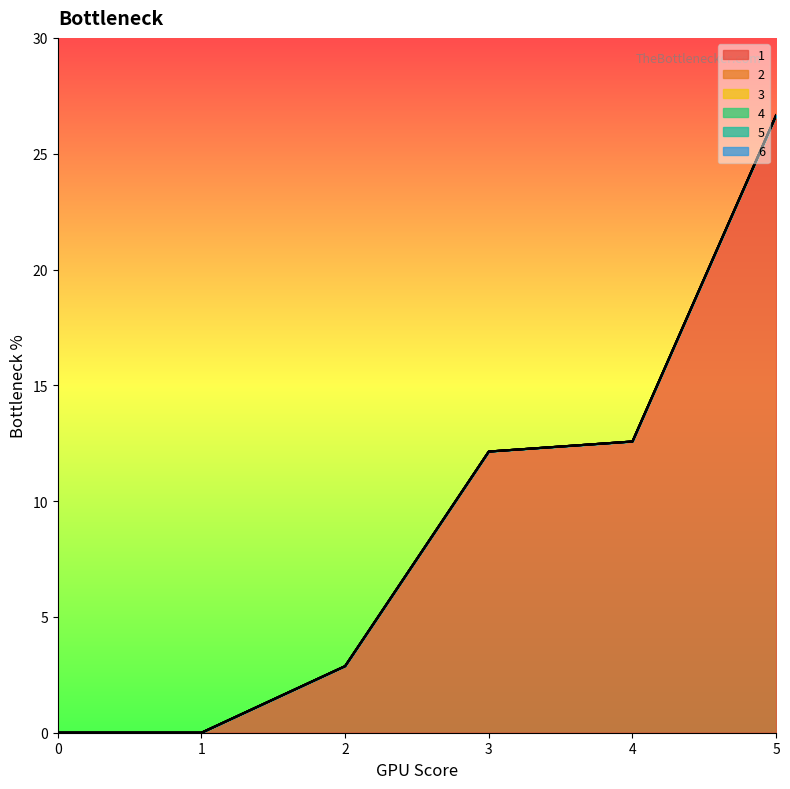

What are all the series names shown in the legend?

1, 2, 3, 4, 5, 6